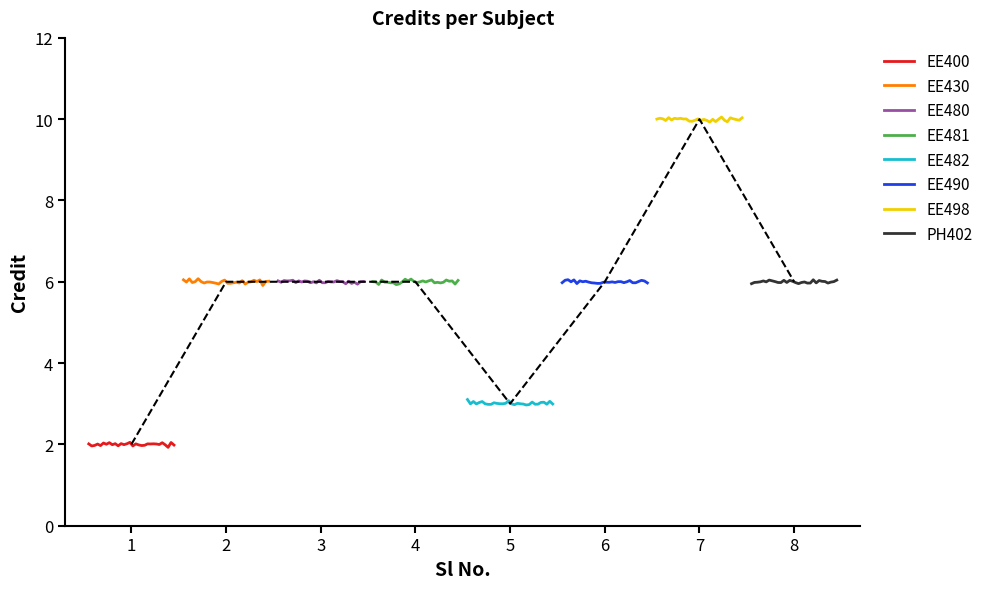

Reading left to right, extract all data points from this chart.

1=2	2=6	3=6	4=6	5=3	6=6	7=10	8=6